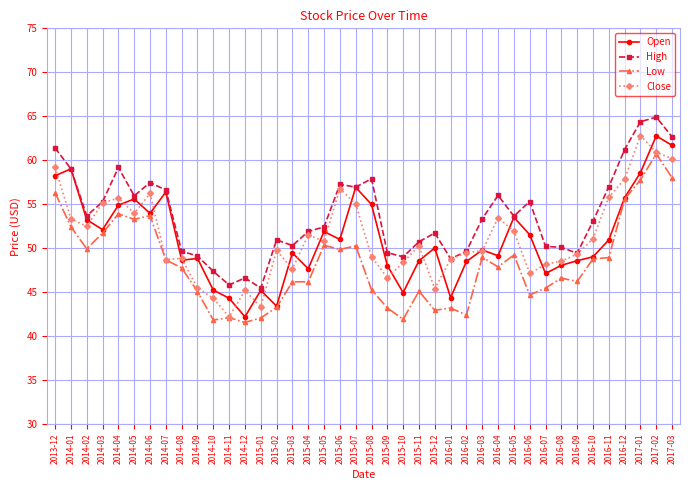

True or false: Low has more than 0 interior local peaks.

True